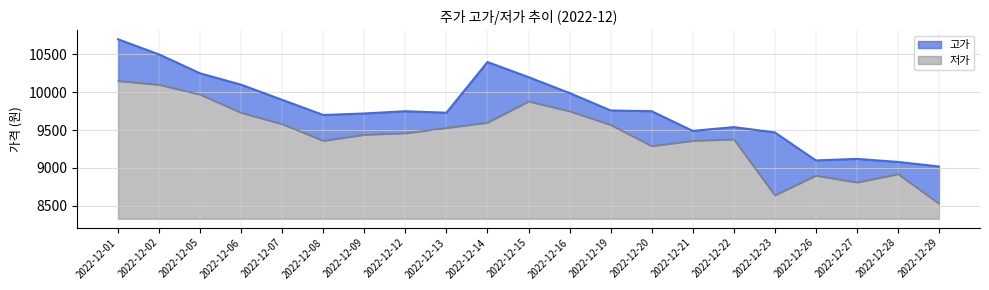

Which series has the widest spread of values?

고가